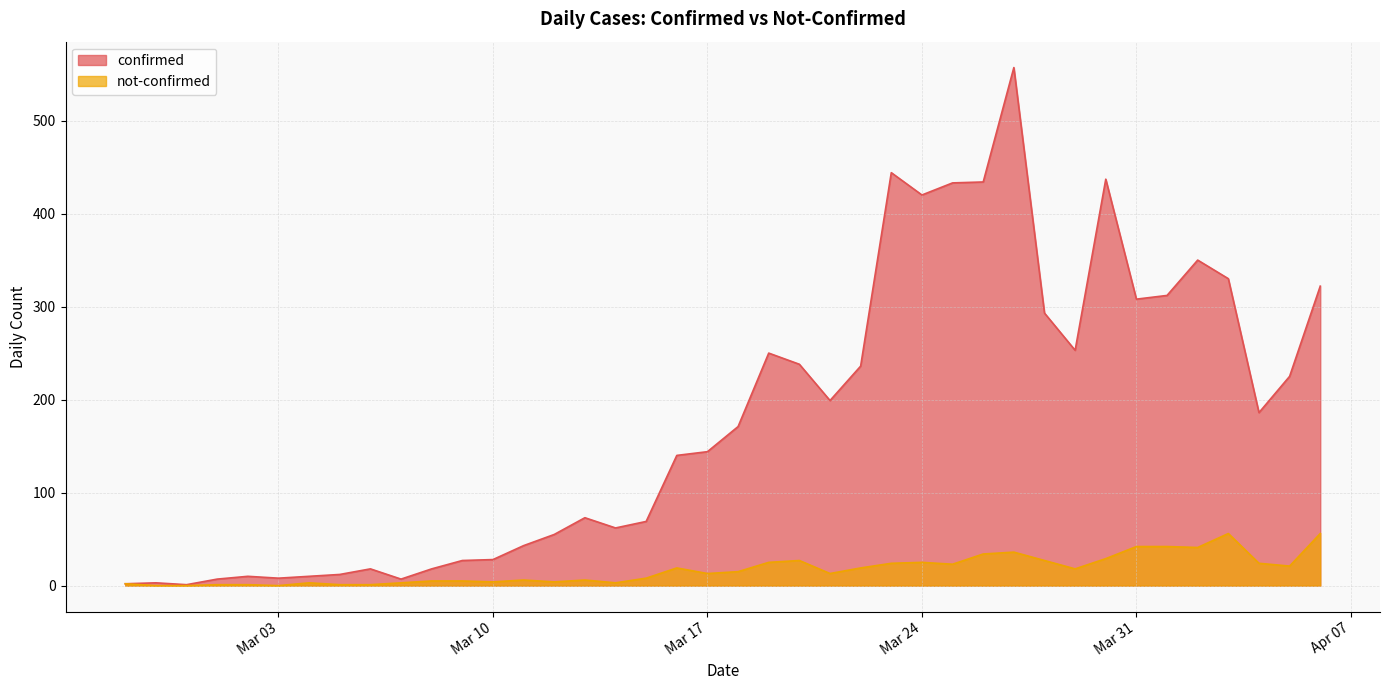

What are all the series names shown in the legend?

confirmed, not-confirmed